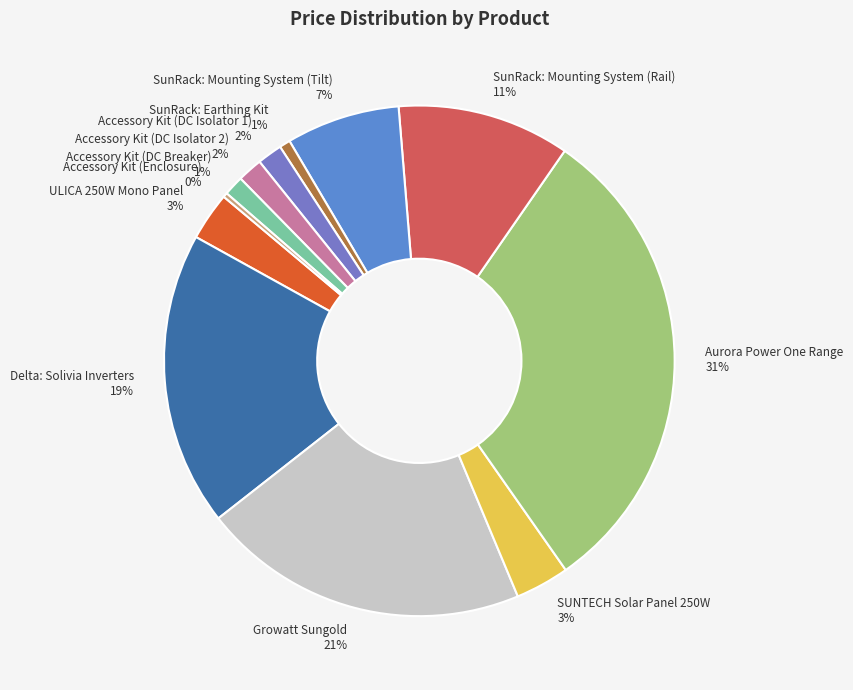

Is the sum of SUNTECH Solar Panel 250W and Growatt Sungold greater than half?

No